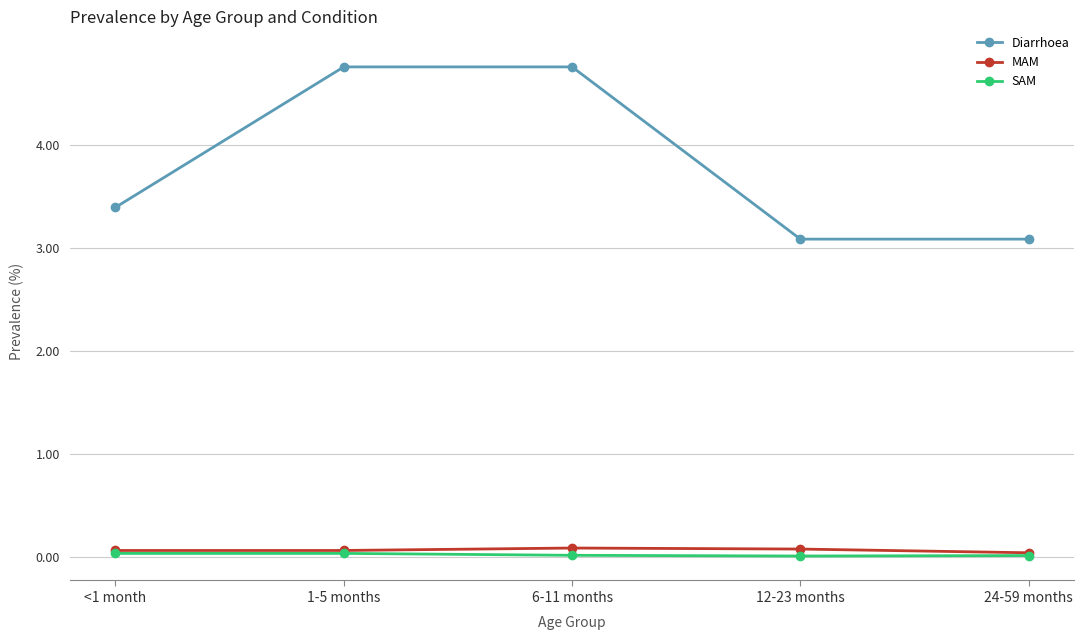

What is the sum of the Diarrhoea values at 1-5 months and <1 month?

8.2